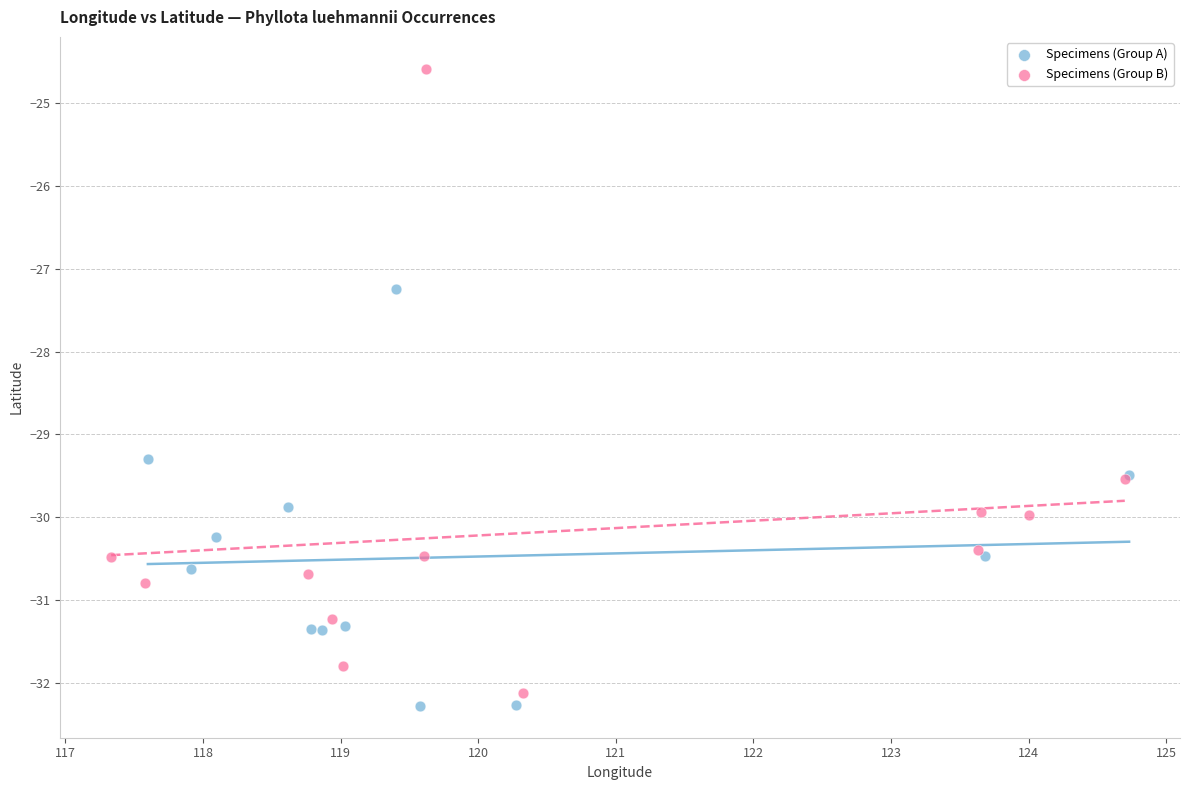

Which series has the widest spread of Y values?

Specimens (Group B)